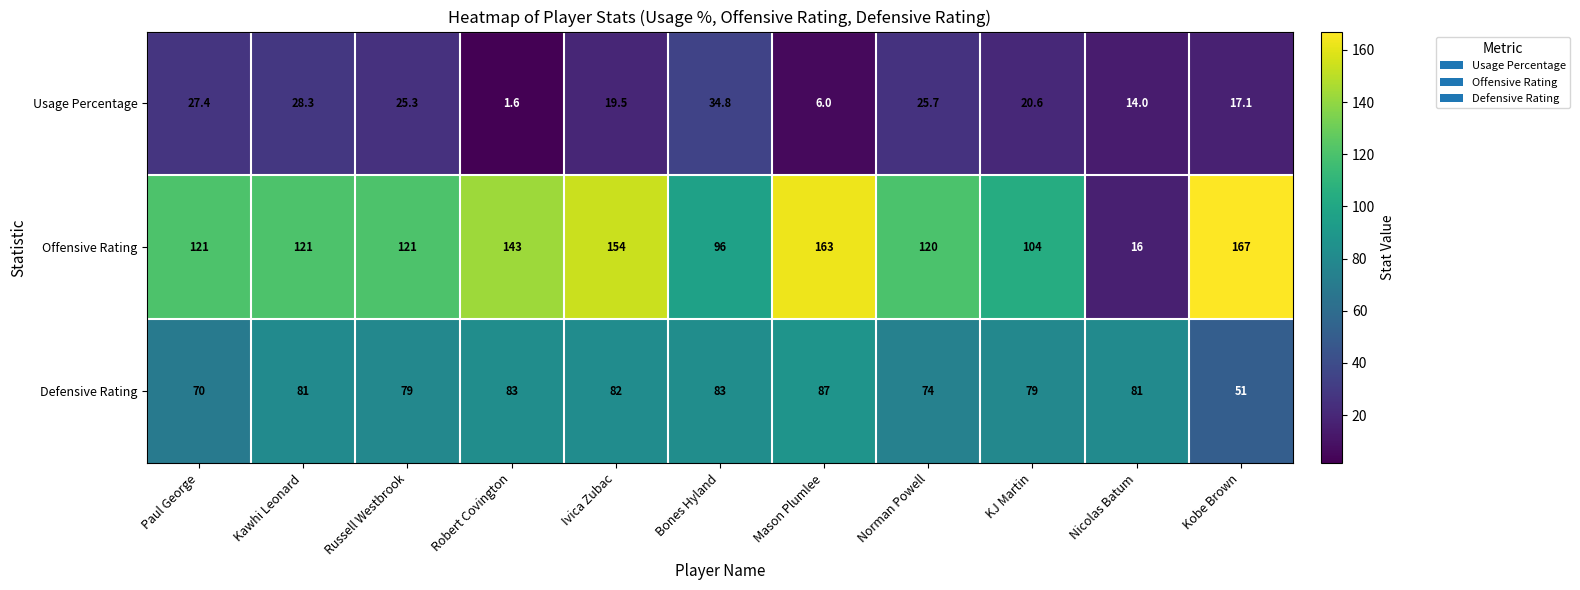

What is the greatest value displayed?

167.0